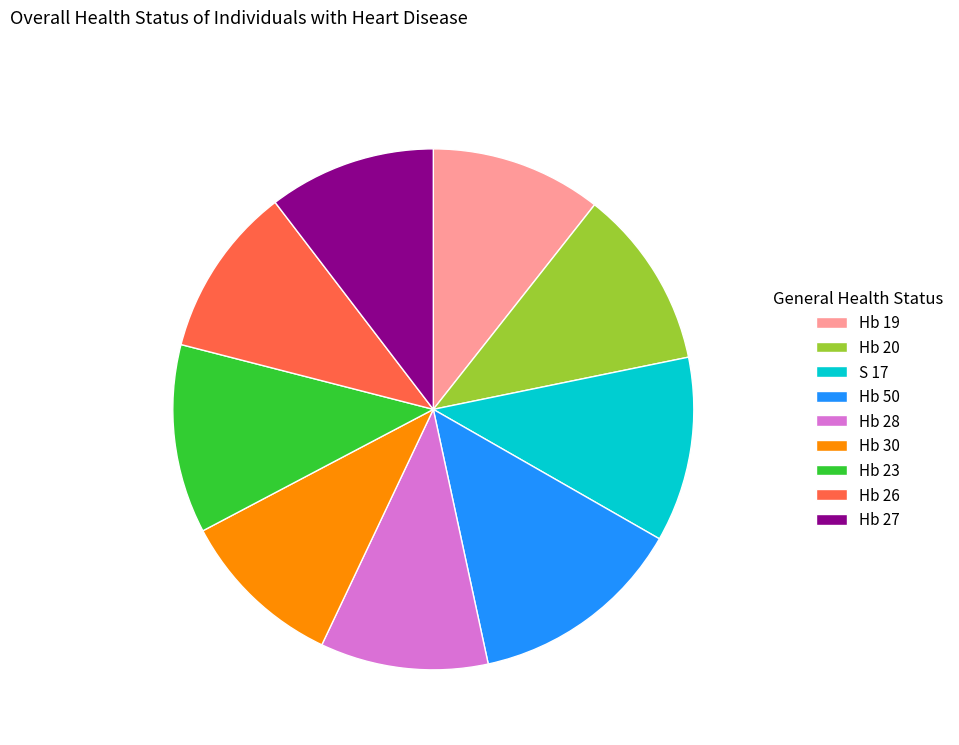

What is the ratio of the value at Hb 23 to the value at Hb 27?

1.1